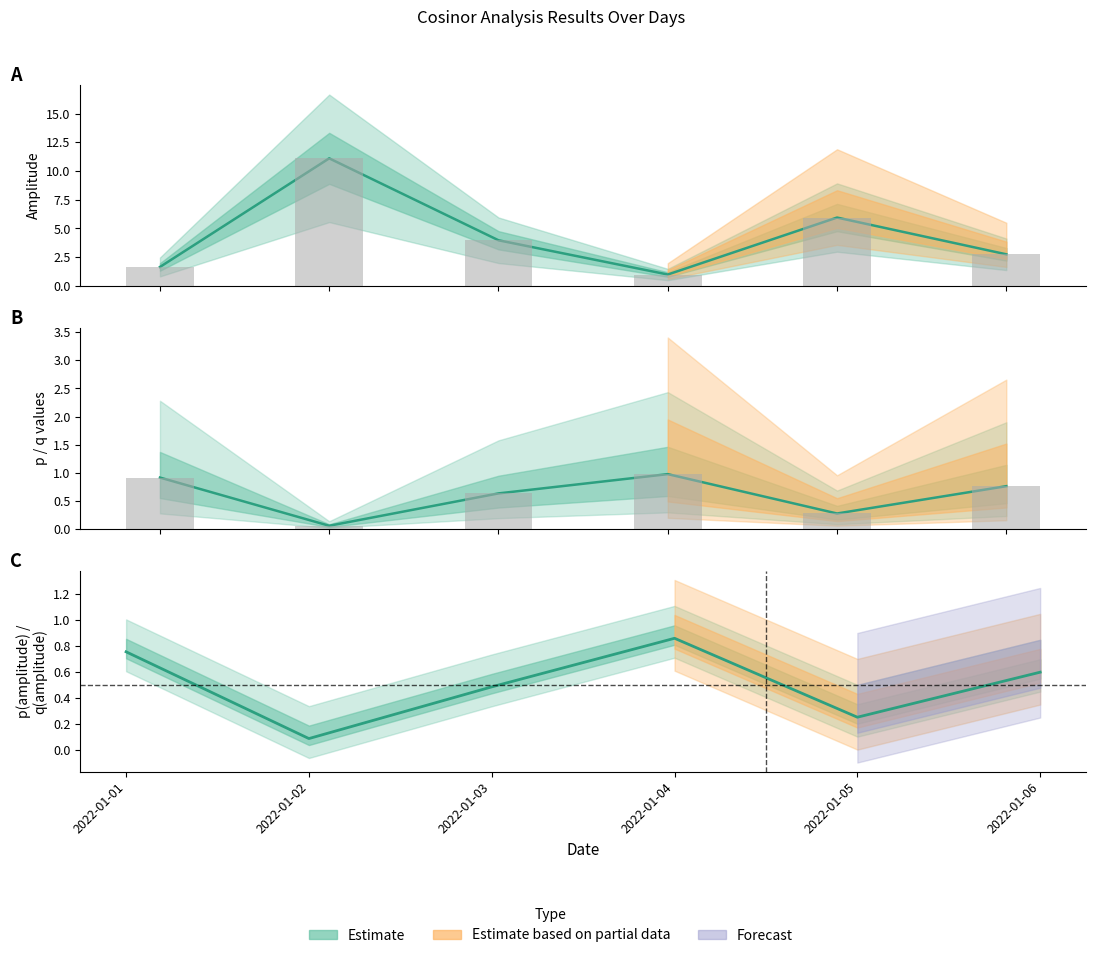

How many series are shown in this chart?

4